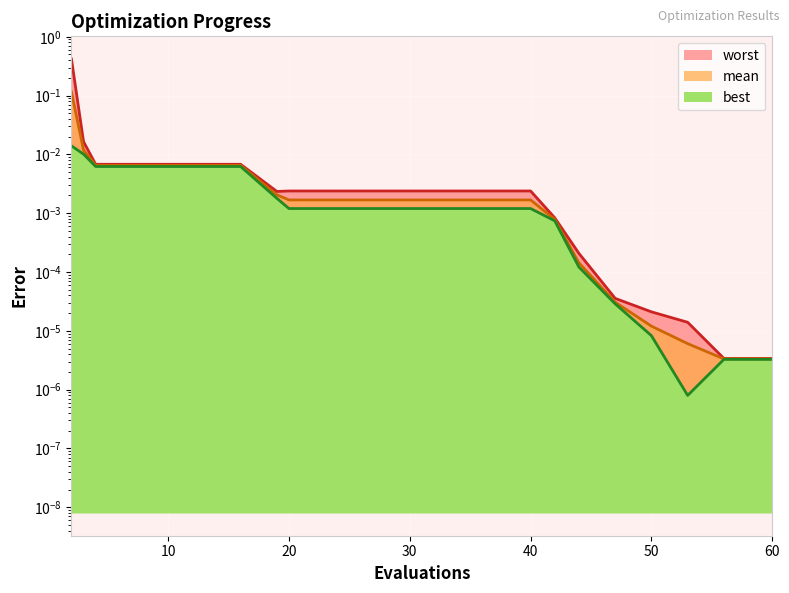

At which category is the sum across all series the highest?

2